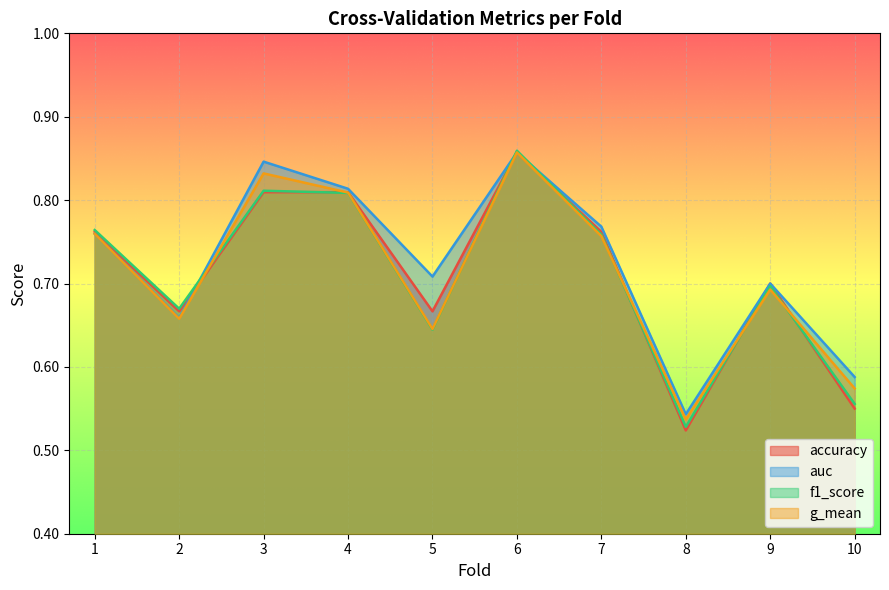

In g_mean, how many points are higher than both neighbors (excluding endpoints)?

3